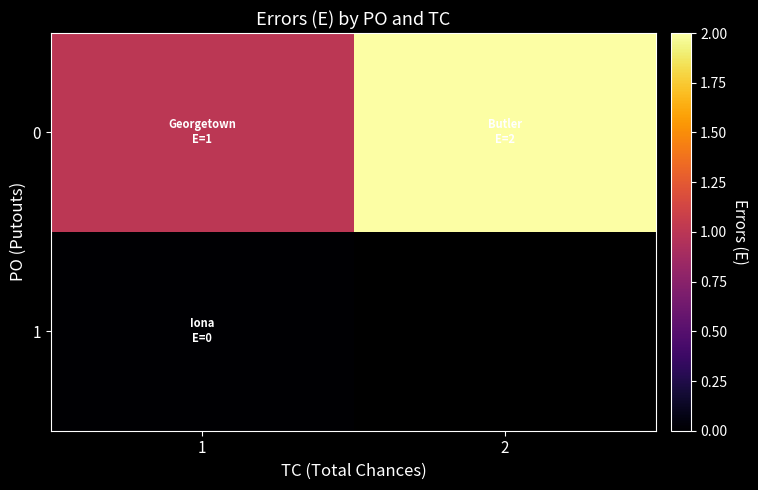

How many row_0 values are between 1 and 2?

2